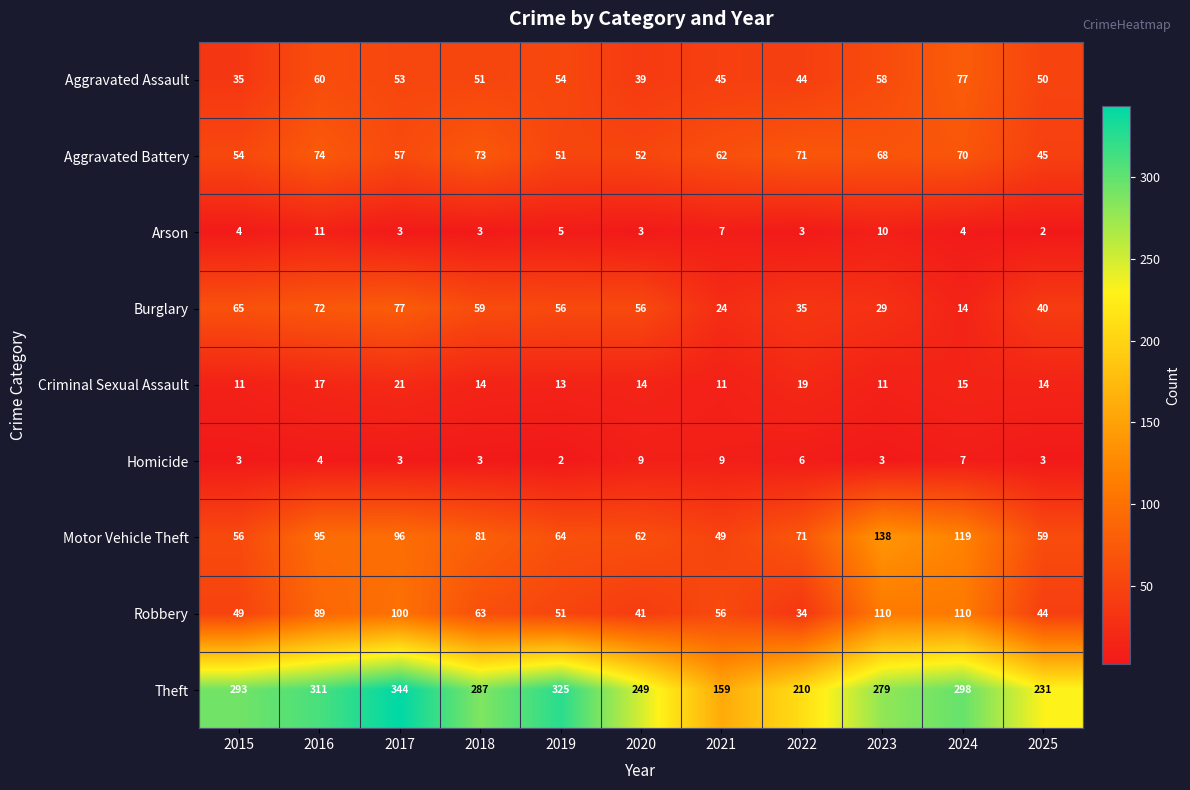

What is the minimum value shown in the chart?

2